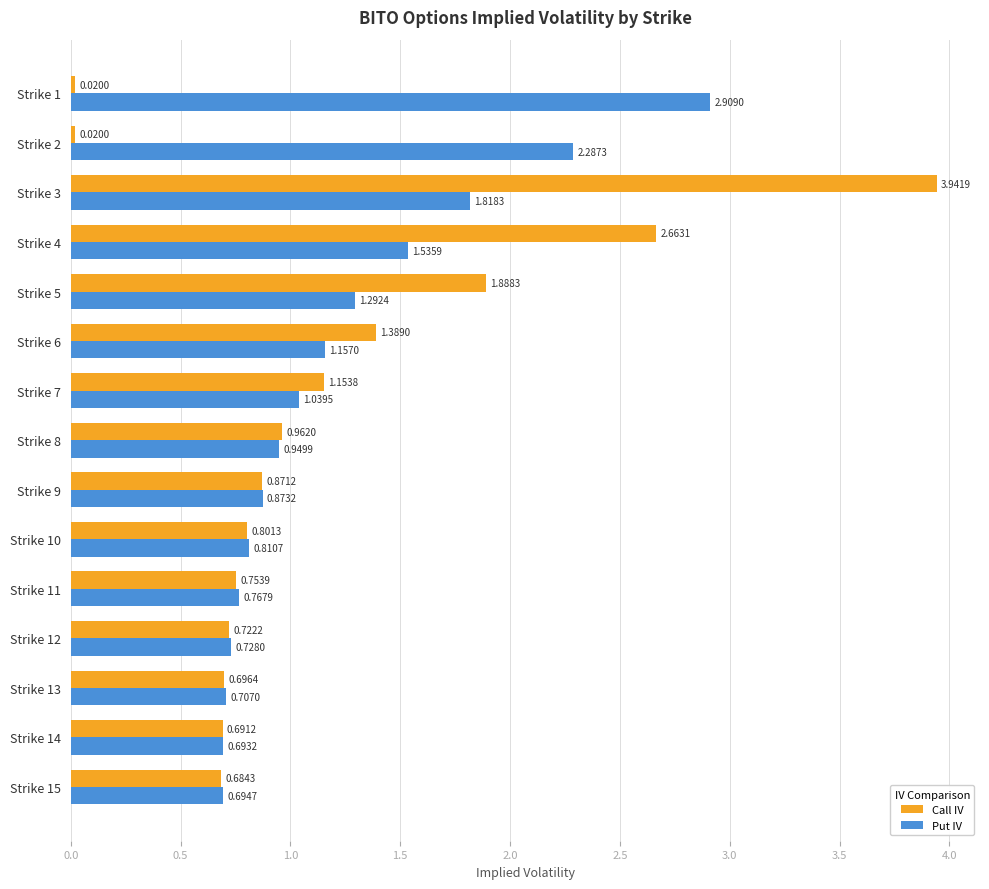

Rank the series by their maximum value, from lowest to highest.

Put IV, Call IV